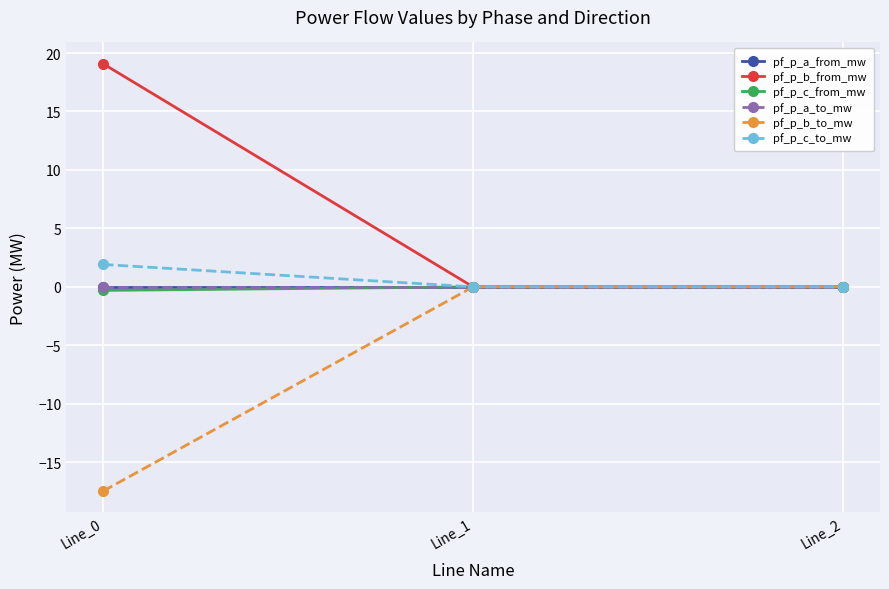

Does the chart have visible grid lines?

Yes